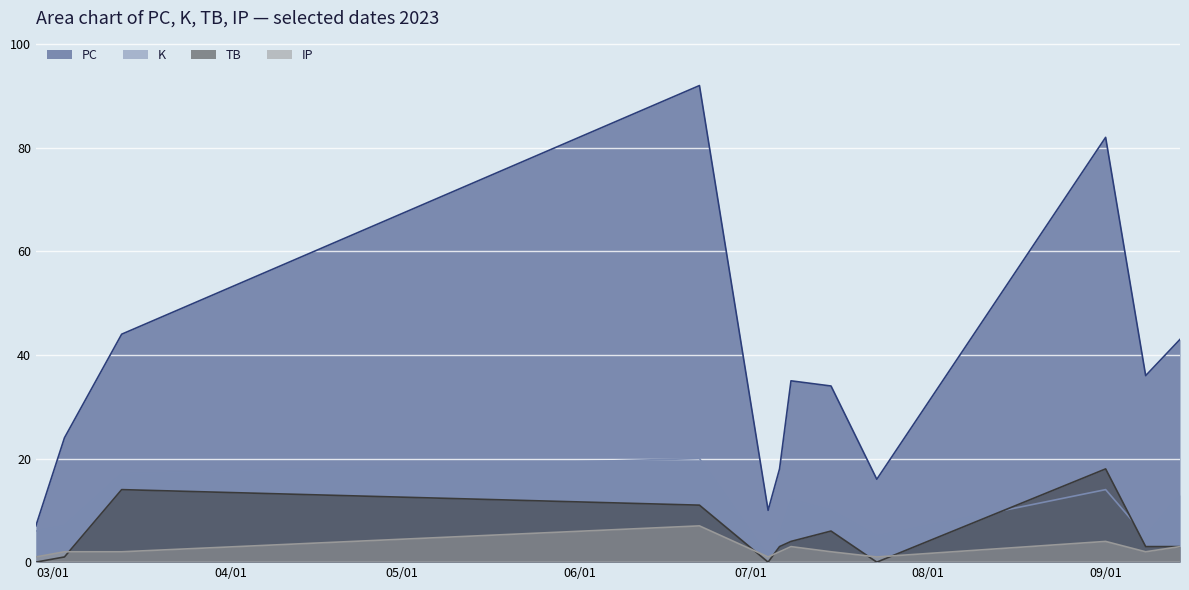

How many interior local valleys does the IP series have?

3